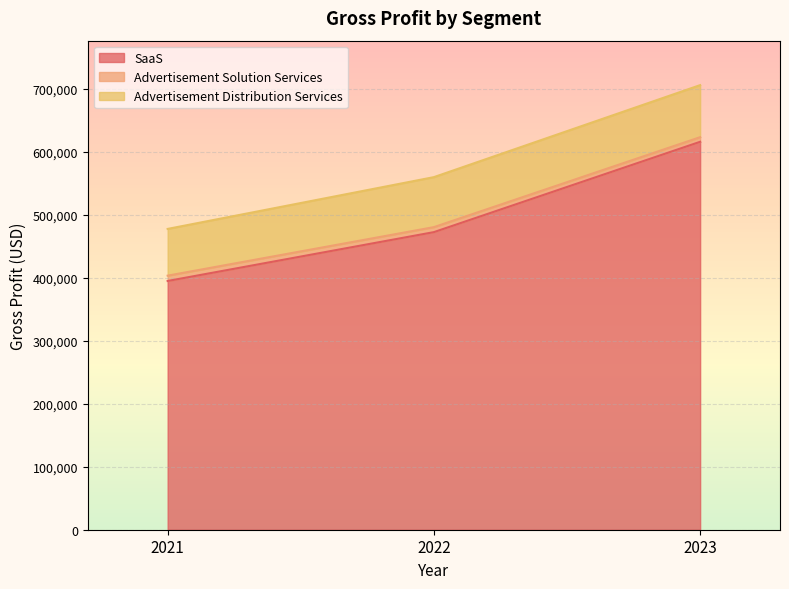

What is the difference between the highest and lowest values at 2021?

82715